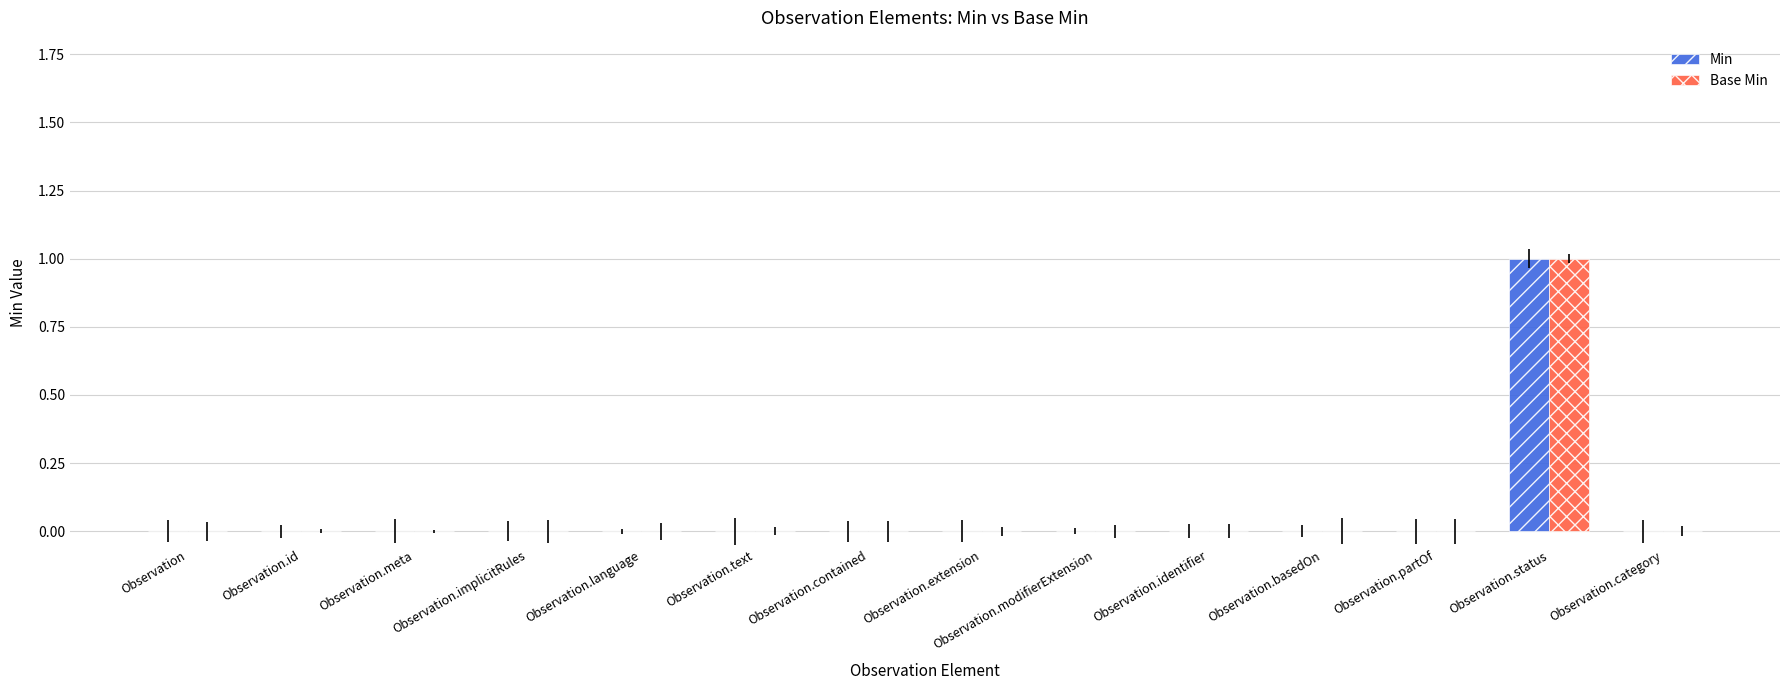

Is it true that Min equals 0 at Observation.language?

True